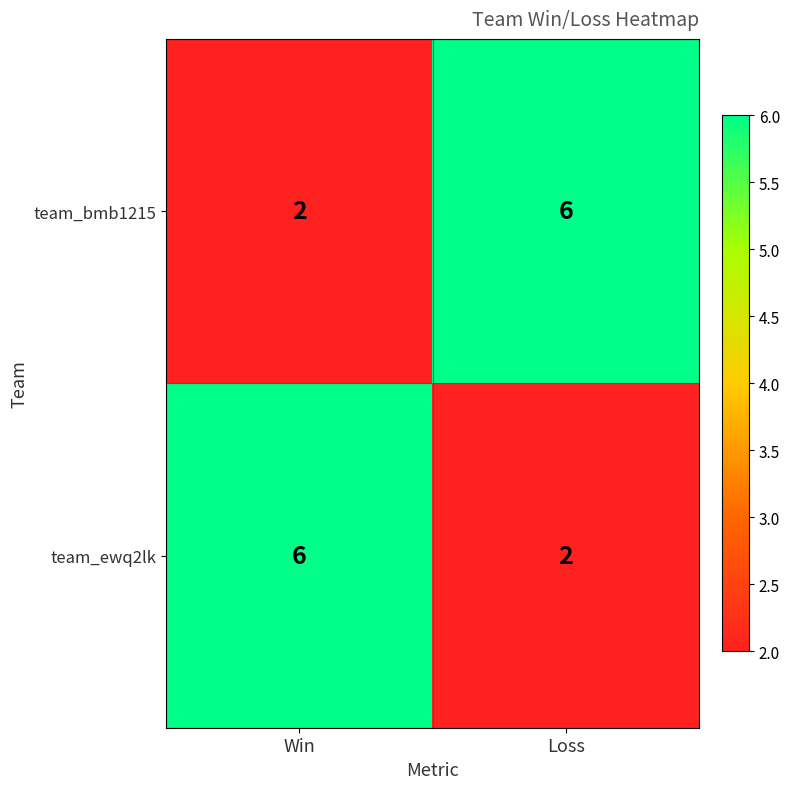

What is the maximum value shown in the chart?

6